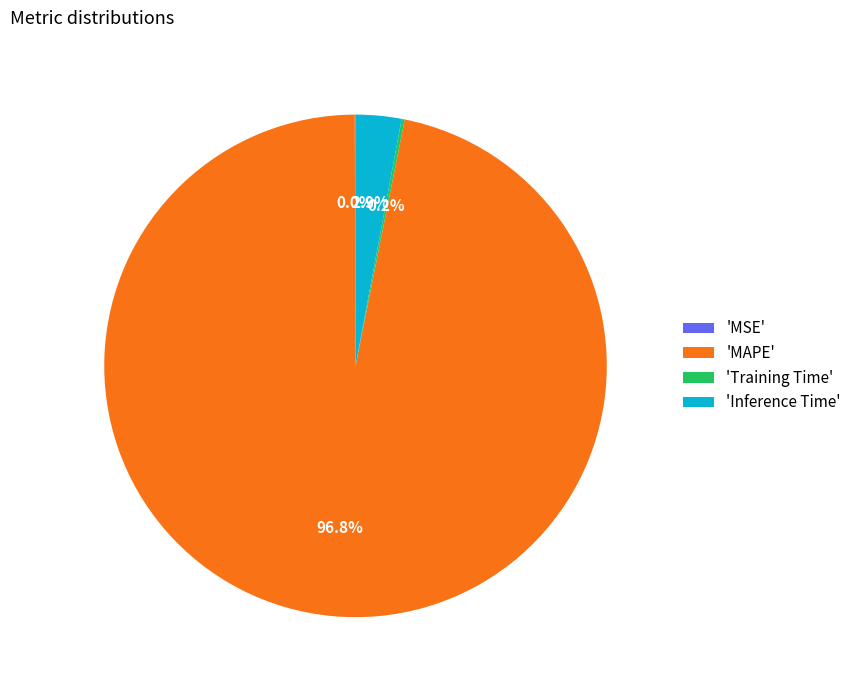

What percentage do 'Inference Time' and 'MAPE' together represent?

99.8%